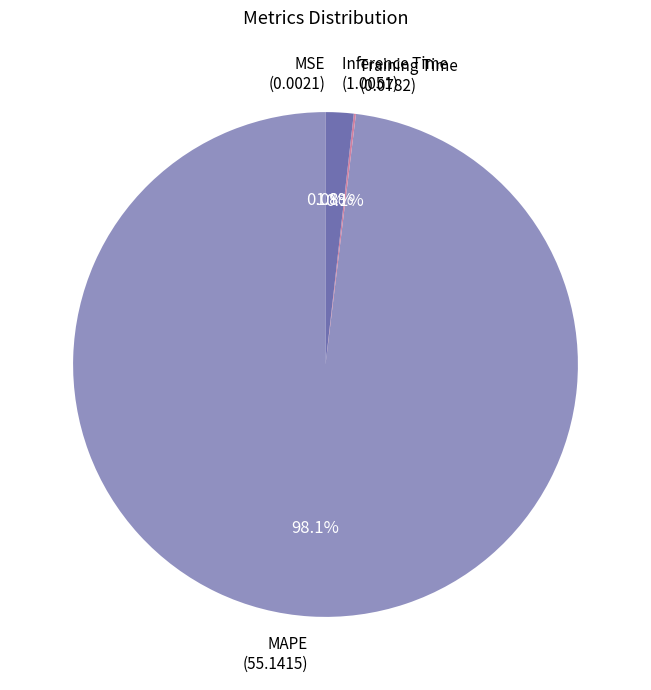

What is the total percentage of Inference Time (1.0051) and MAPE (55.1415)?

99.9%